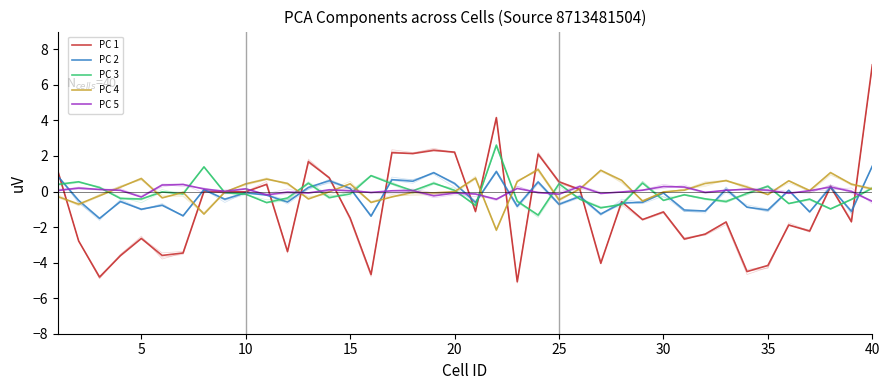

How many distinct data groups are displayed?

5